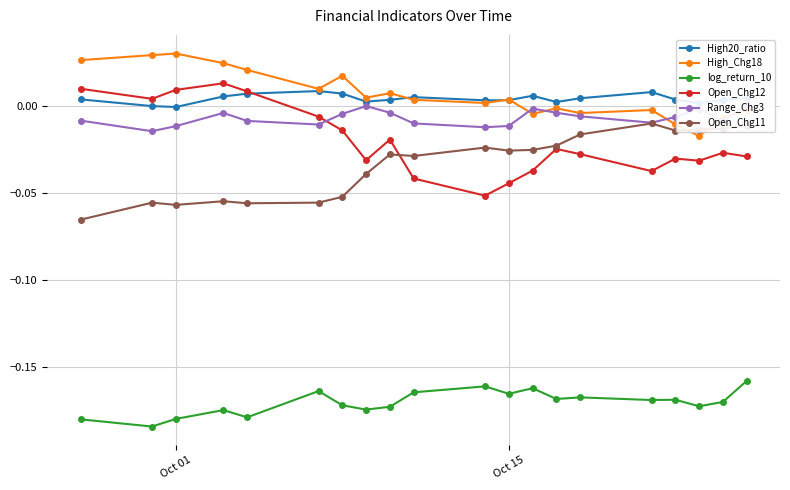

What is the sum of all log_return_10 values?

-3.4